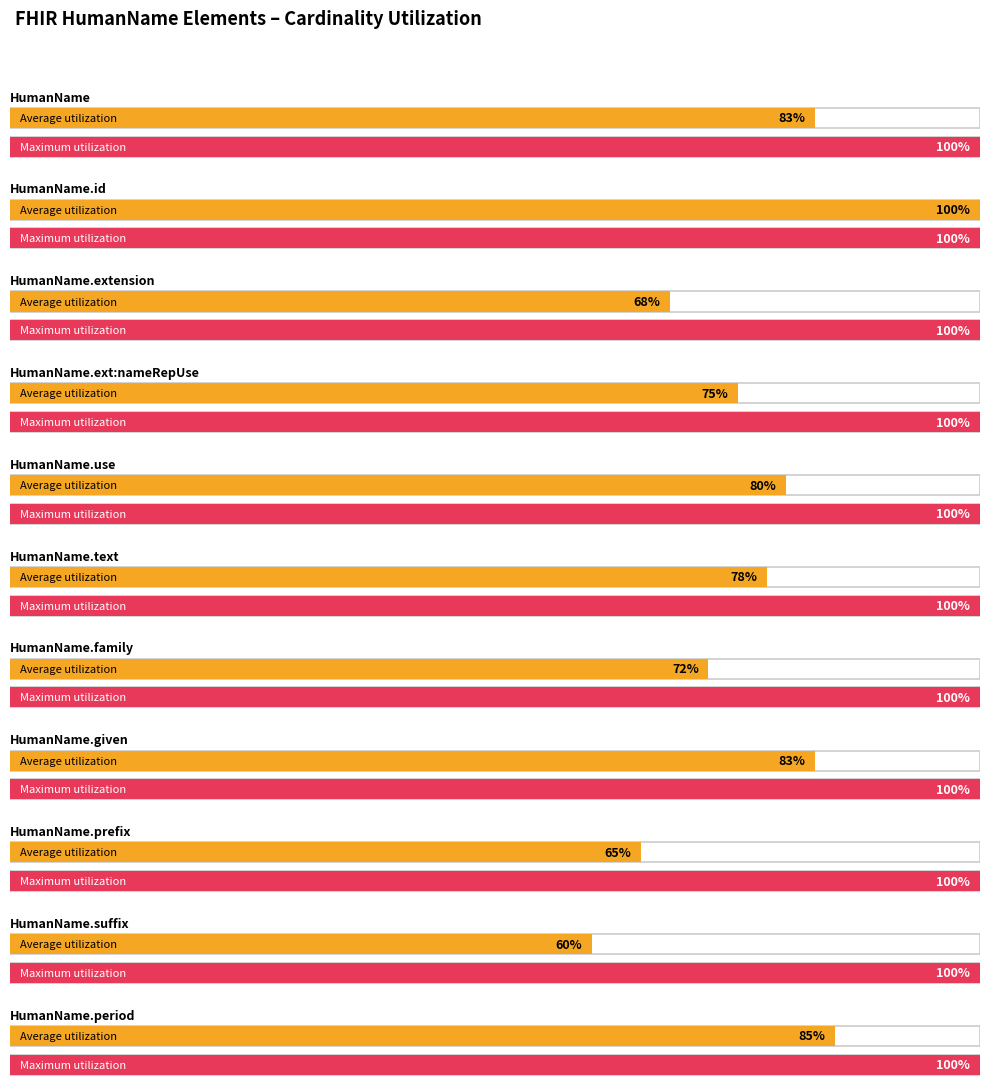

What is the approximate value of Cardinality Max (1=bounded, 0=unbounded) at HumanName.suffix?

1